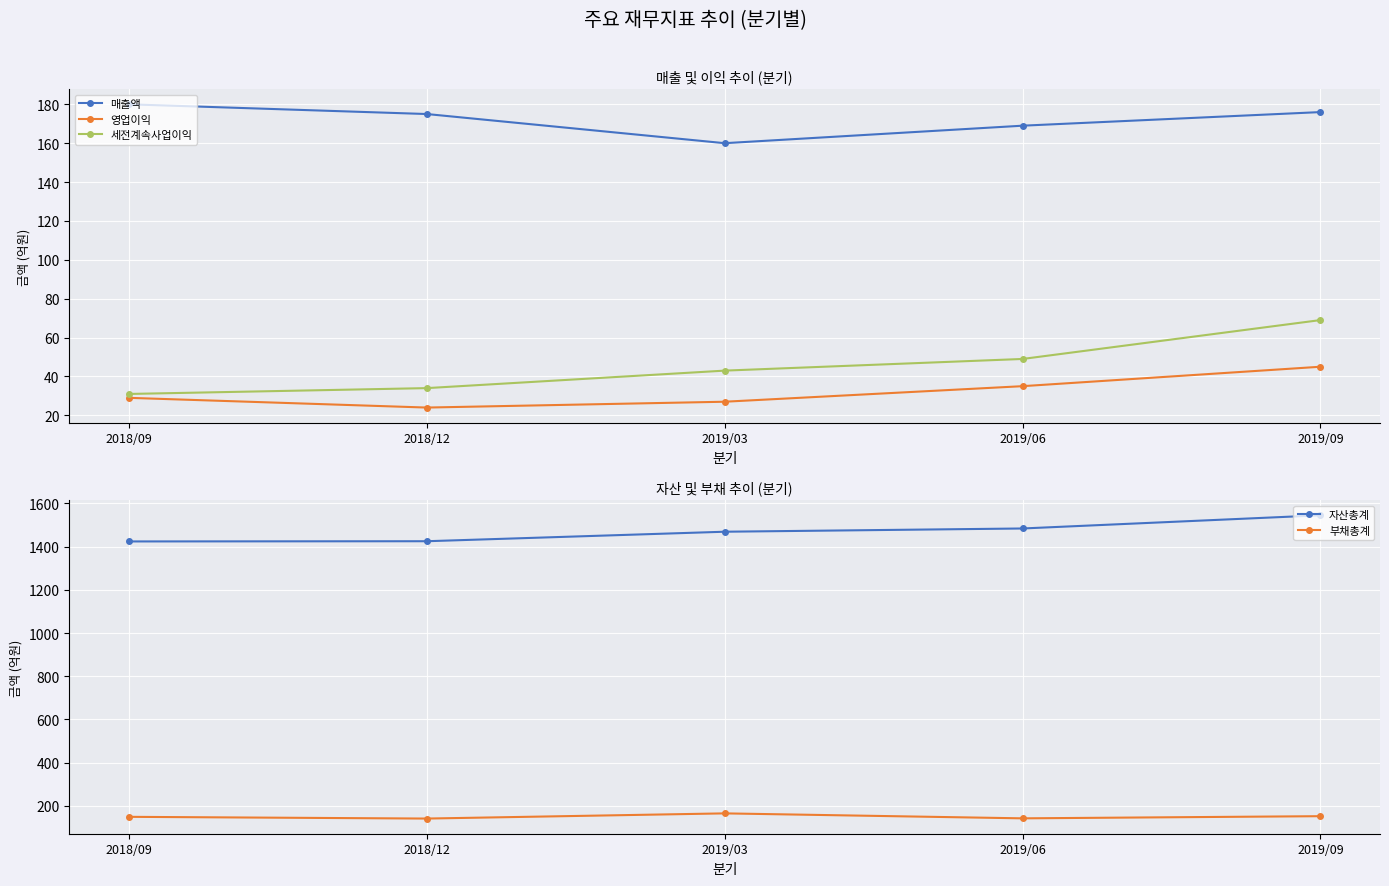

At how many categories does at least one series exceed 801?

5